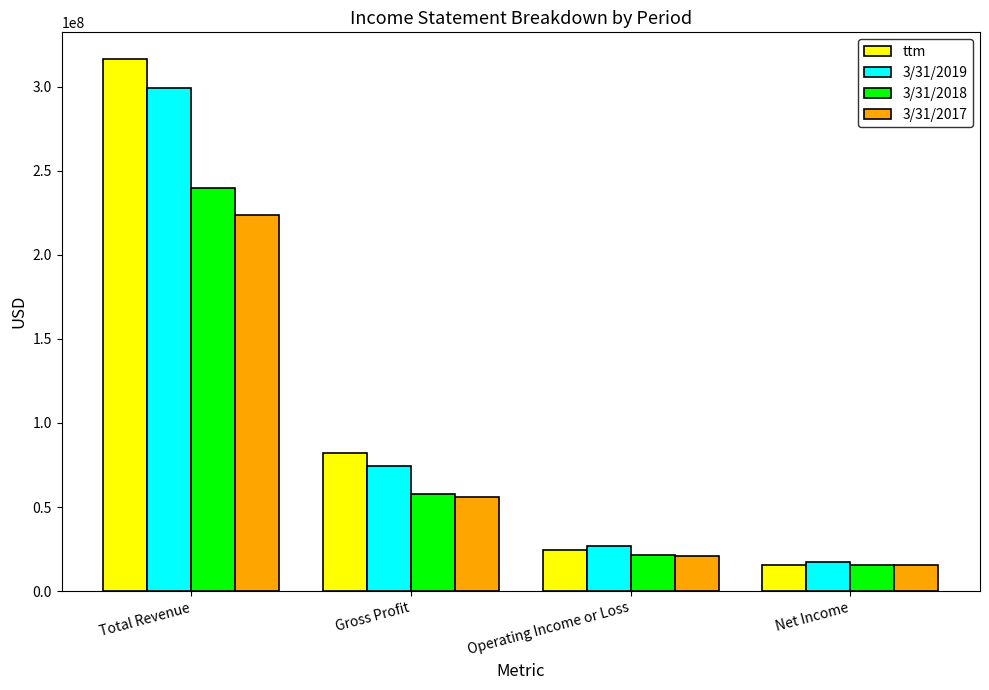

What is the sum of the 3/31/2017 values at Net Income and Operating Income or Loss?

36366000